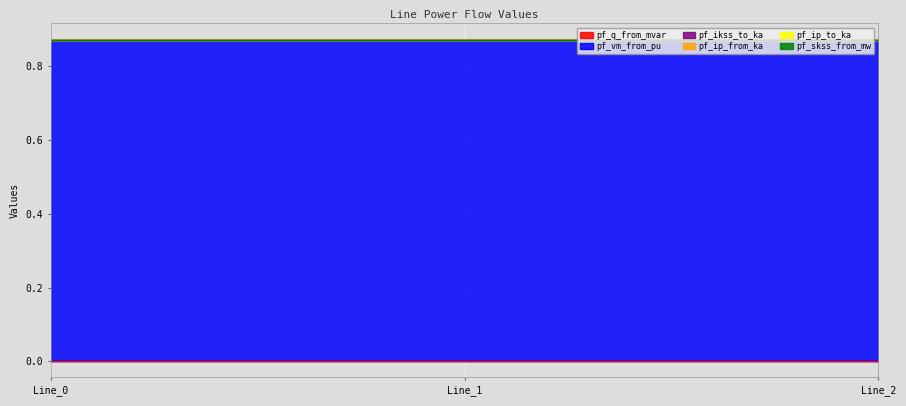

Which series has the largest total across all categories?

pf_vm_from_pu